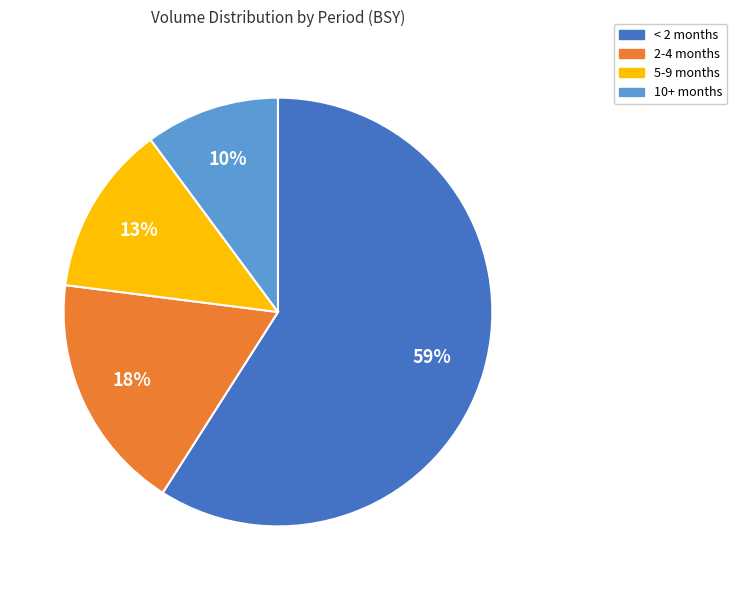

How many segments does this pie chart have?

4